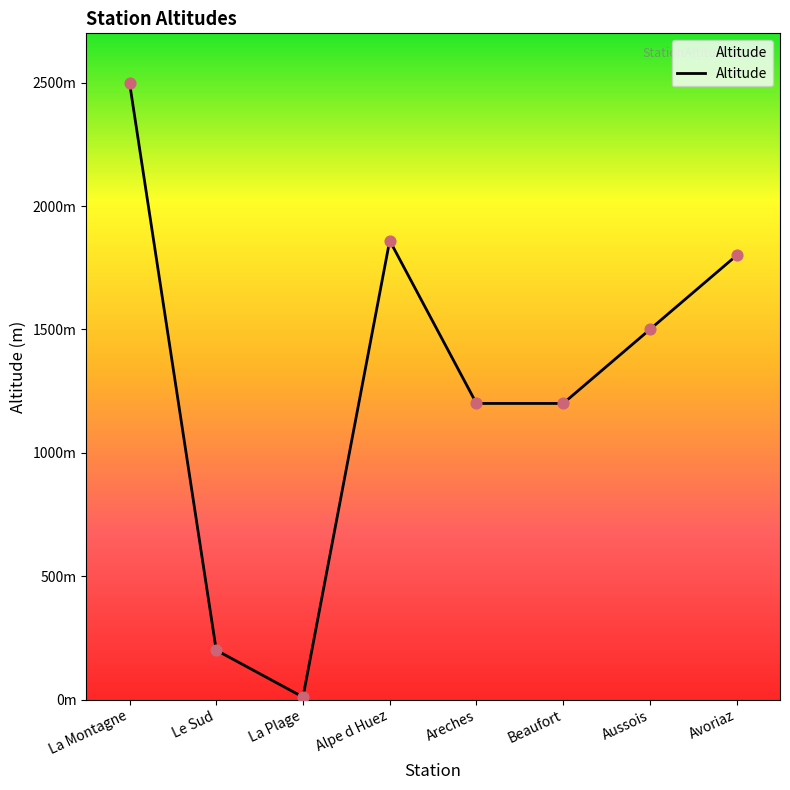

Which has a higher value, Alpe d Huez or Areches?

Alpe d Huez